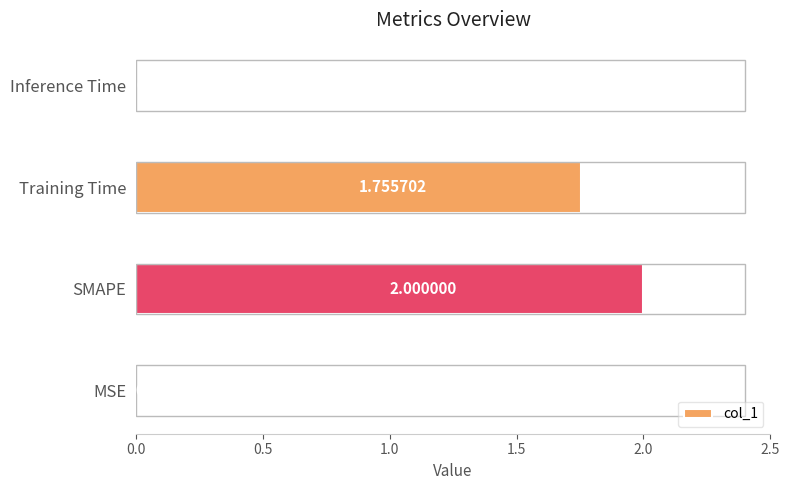

Between SMAPE and Training Time, which is larger?

SMAPE